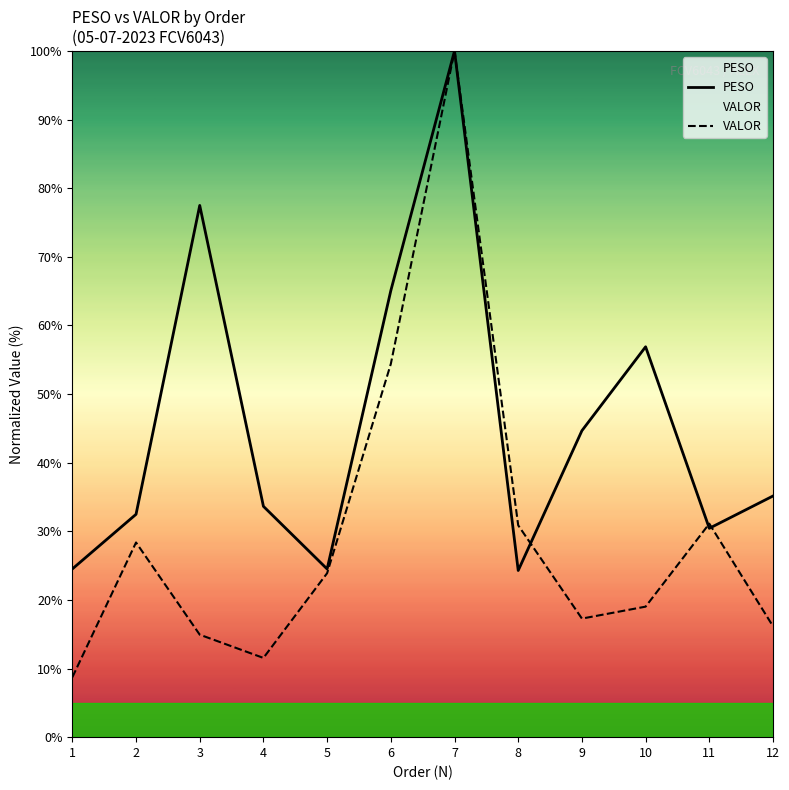

At 2, list the series in order from largest to smallest.

PESO, VALOR